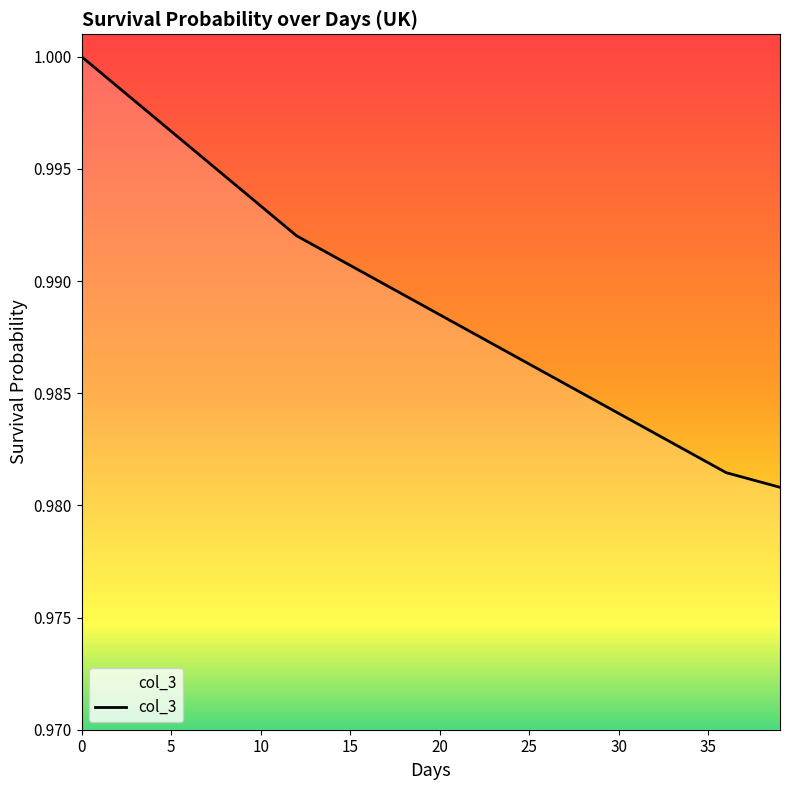

True or false: the data has more than 1 interior local peaks.

False